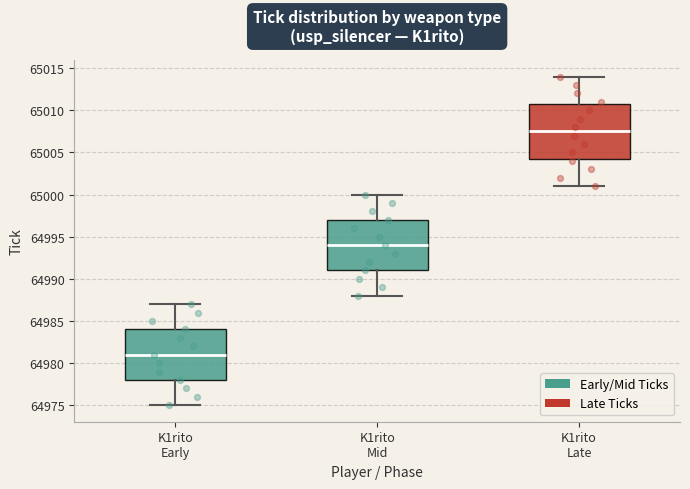

Reading left to right, read every box against the y-axis: the position of its median line, the range the box covers, and the ends of its whiskers. The values are not printed on the chart, so give them approximately, as read against the axis.

K1rito Early: median 64981.0, box 64978.0 to 64984.0, whiskers 64975.0 to 64987.0
K1rito Mid: median 64994.0, box 64991.0 to 64997.0, whiskers 64988.0 to 65000.0
K1rito Late: median 65007.5, box 65004.5 to 65011.0, whiskers 65001.0 to 65014.0